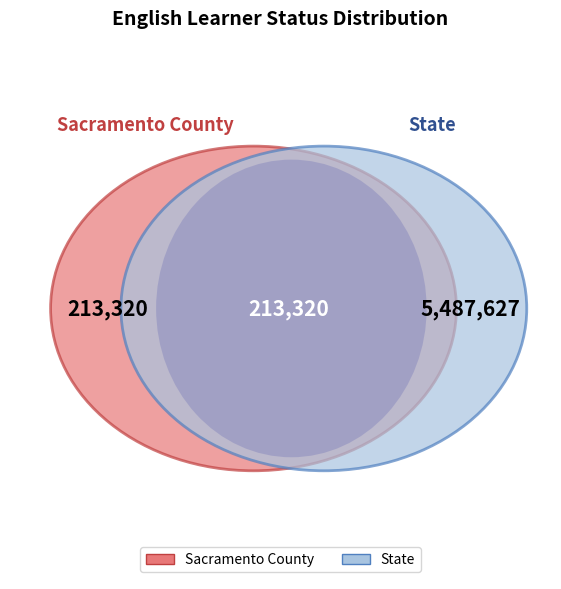

What percentage is the Sacramento County slice, to the nearest percent?

4%